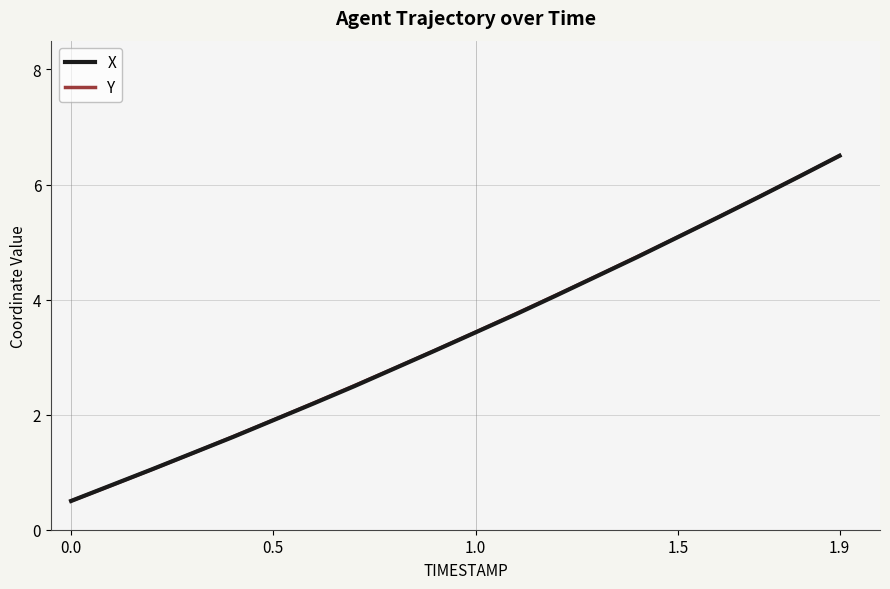

Reading left to right, transcribe all the data shown in this chart.

X: 0.5	0.8	1.0	1.3	1.6	1.9	2.2	2.5	2.8	3.1	3.4	3.7	4.1	4.4	4.7	5.1	5.4	5.8	6.1	6.5
Y: 0.5	0.8	1.0	1.3	1.6	1.9	2.2	2.5	2.8	3.1	3.4	3.8	4.1	4.4	4.7	5.1	5.4	5.8	6.1	6.5